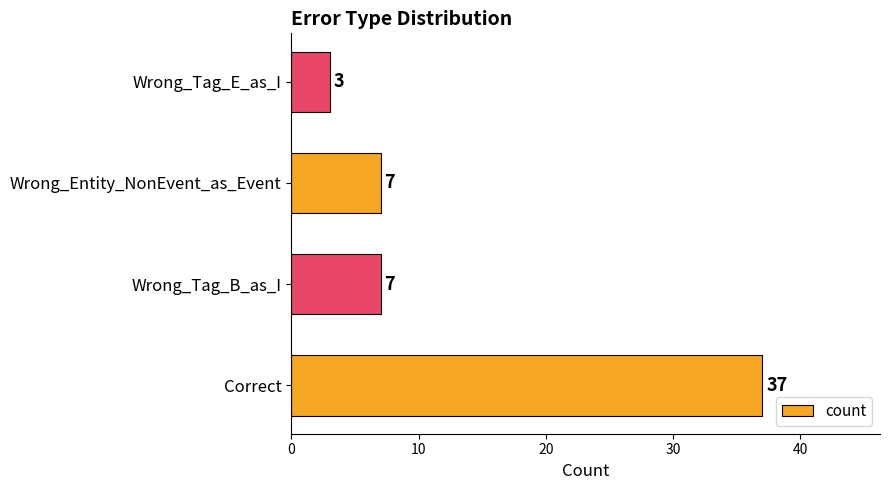

Read the value at Correct, to the nearest 5.

35